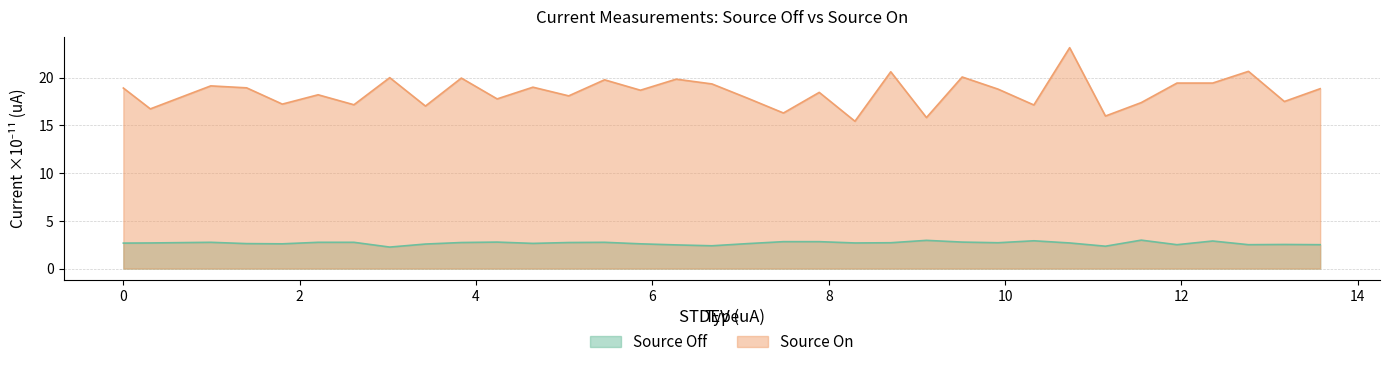

The value of Source On (uA) at 14 is 9.4. True or false?

False